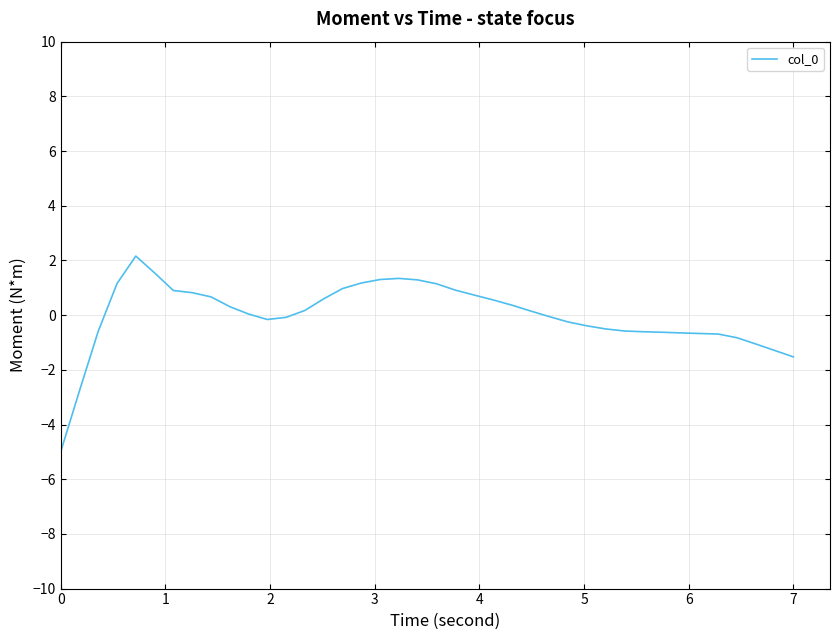

How many lines are shown in the chart?

1